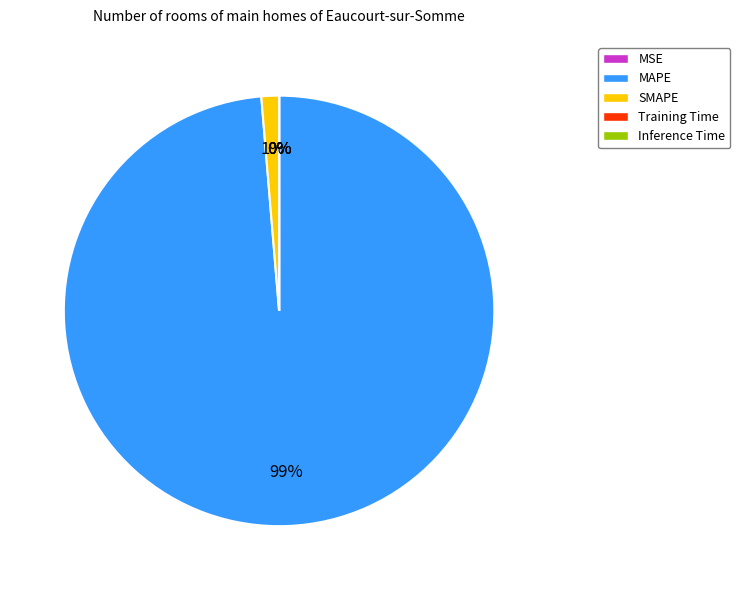

Which category accounts for the majority?

MAPE